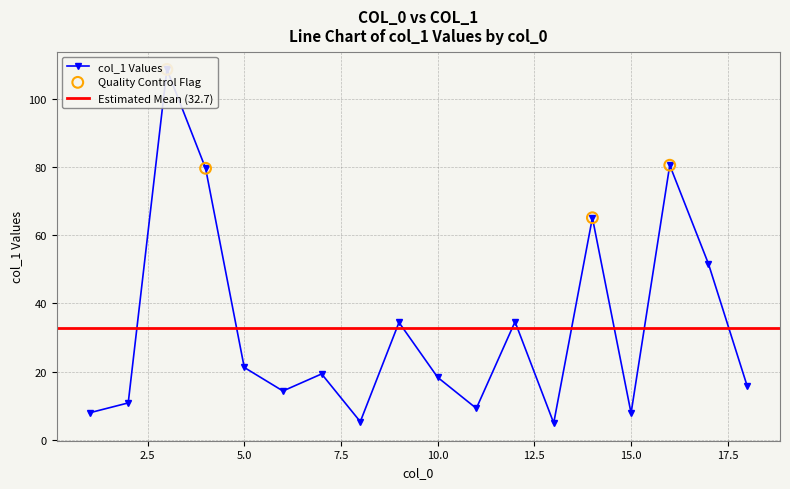

What is the change in value from 11 to 16?

+71.3